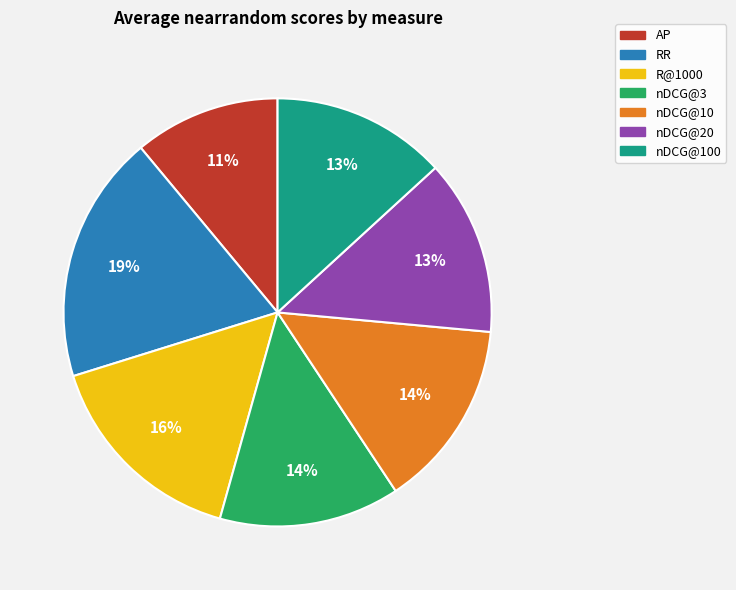

To the nearest percent, what is the average slice percentage?

14%